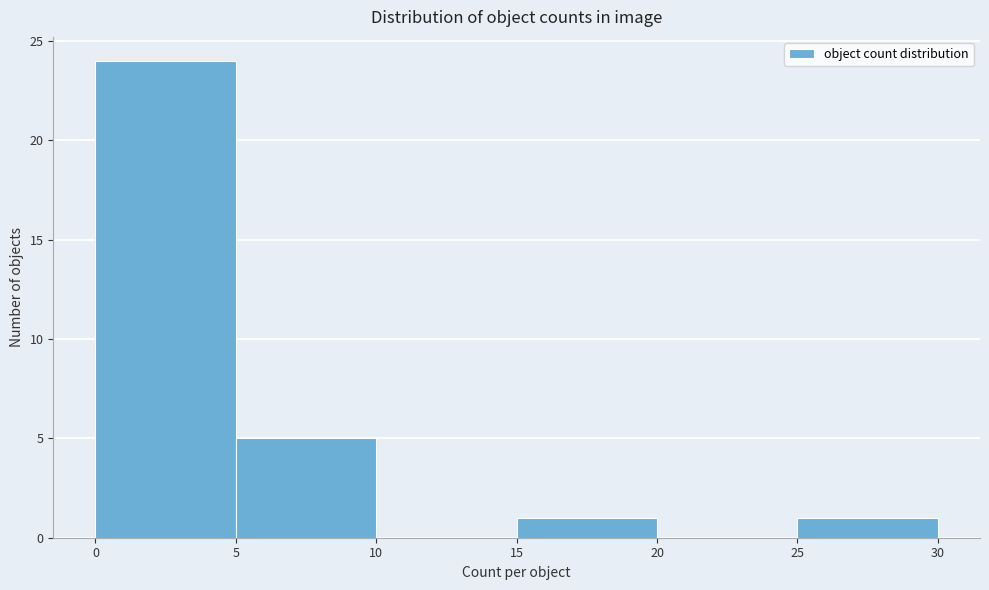

Reading left to right, transcribe this chart: for each bar, give the range it covers on the x-axis and its height. The values are not printed on the chart, so give them approximately, as read against the axis.

0 to 5: 24
5 to 10: 5
10 to 15: 0
15 to 20: 1
20 to 25: 0
25 to 30: 1